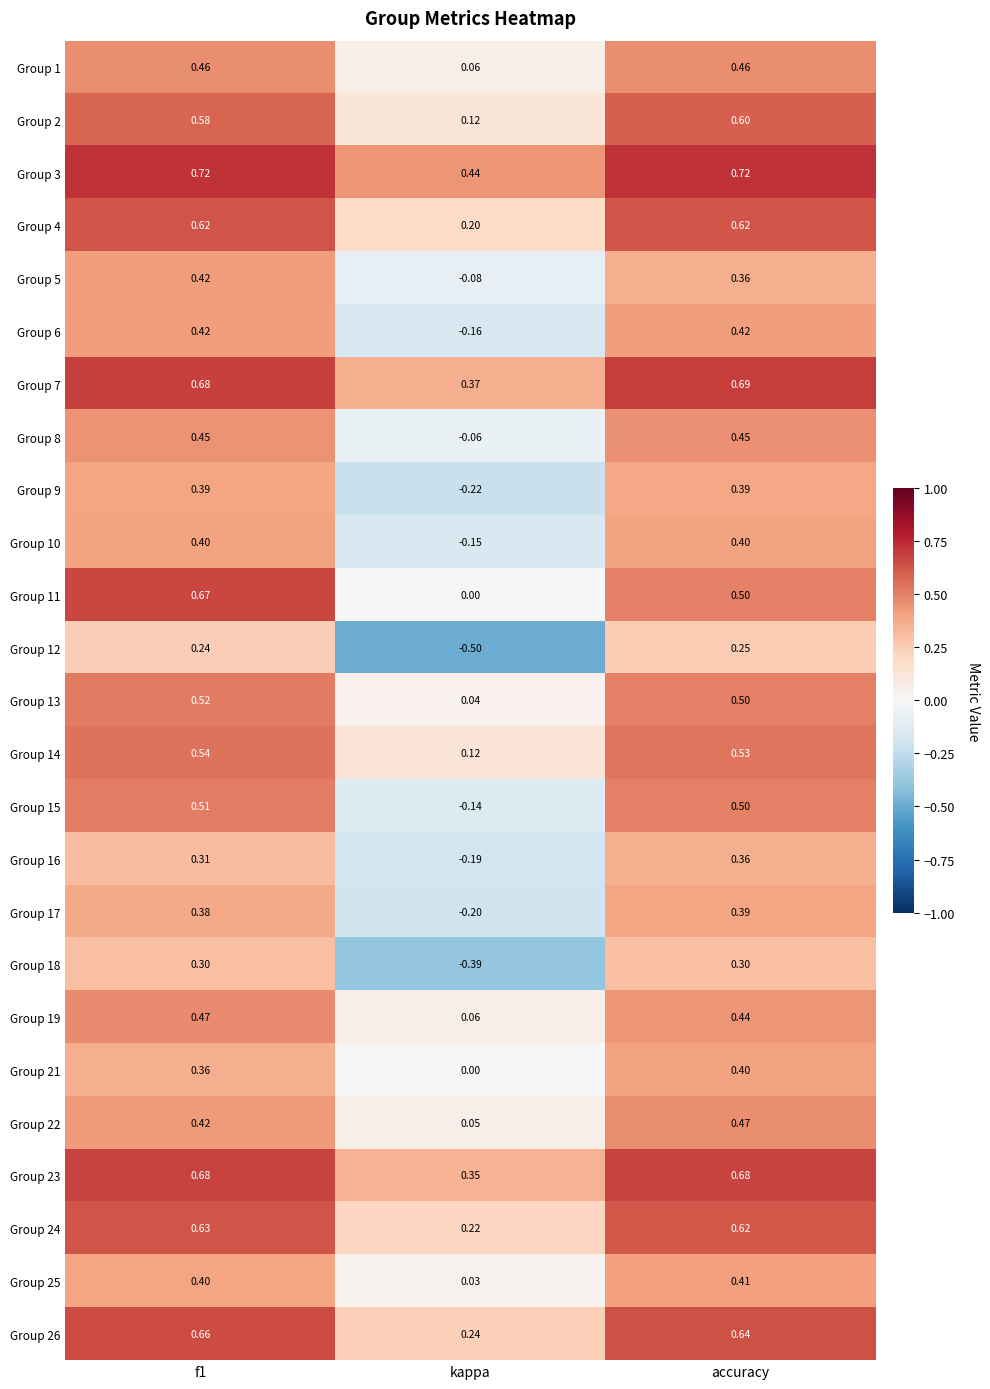

At which label is Group 11 closest to 0?

kappa